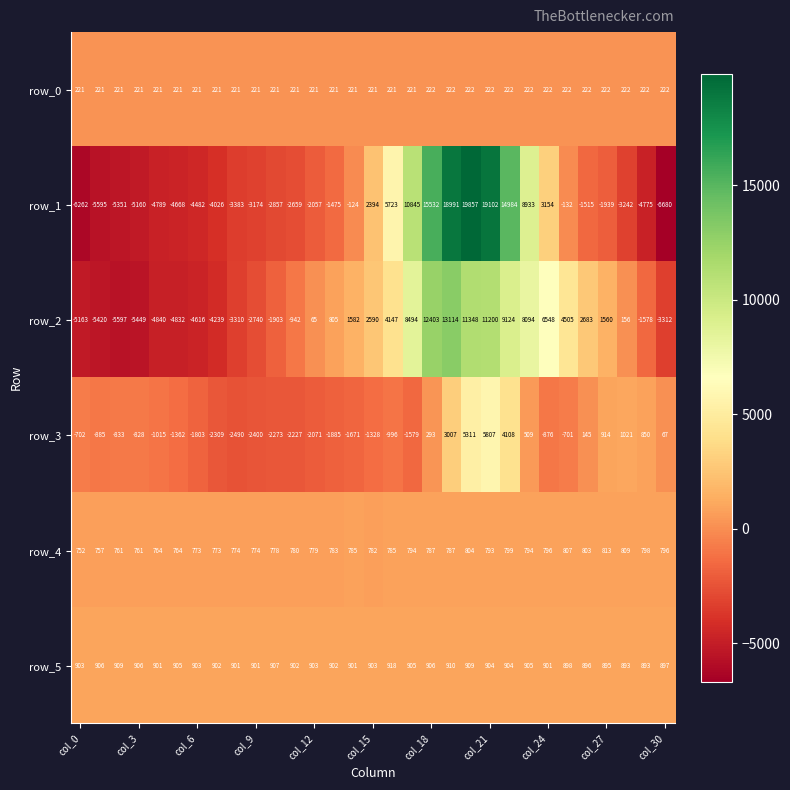

At how many categories does at least one series exceed 5650?

9